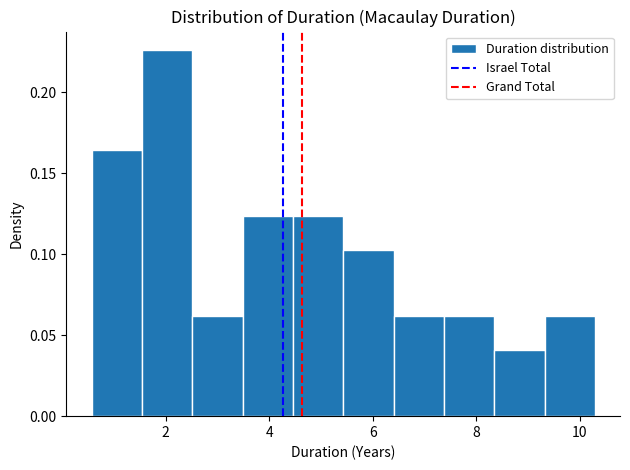

Over which range of the x-axis is the bar tallest?

1.6 to 2.6